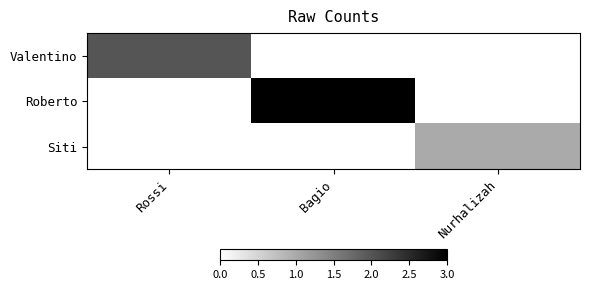

What is the total value across all series at Rossi?

2